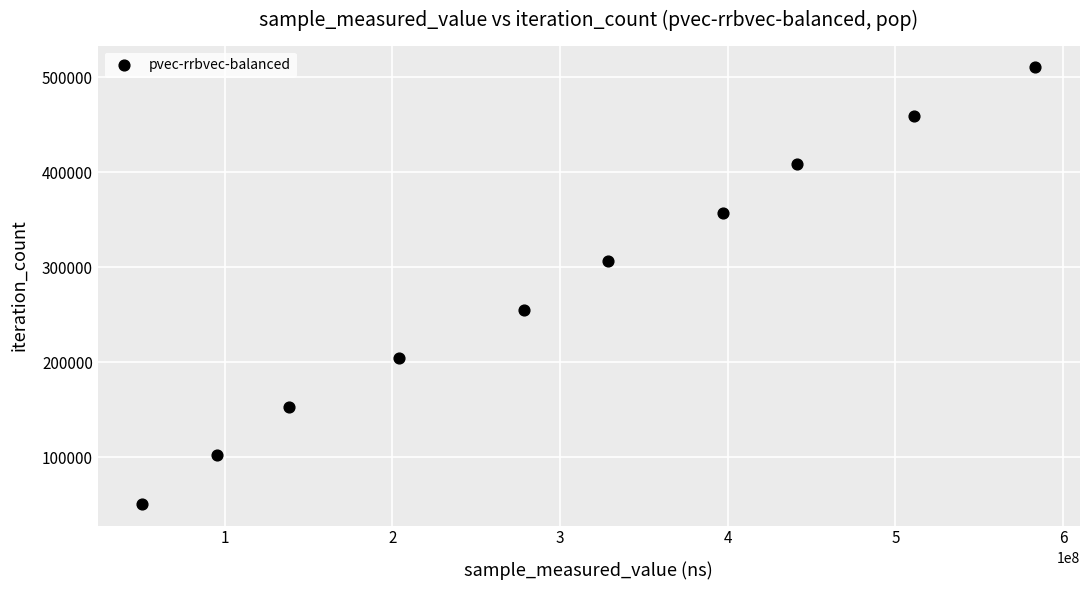

What is the range of X values (max minus min)?

532523201